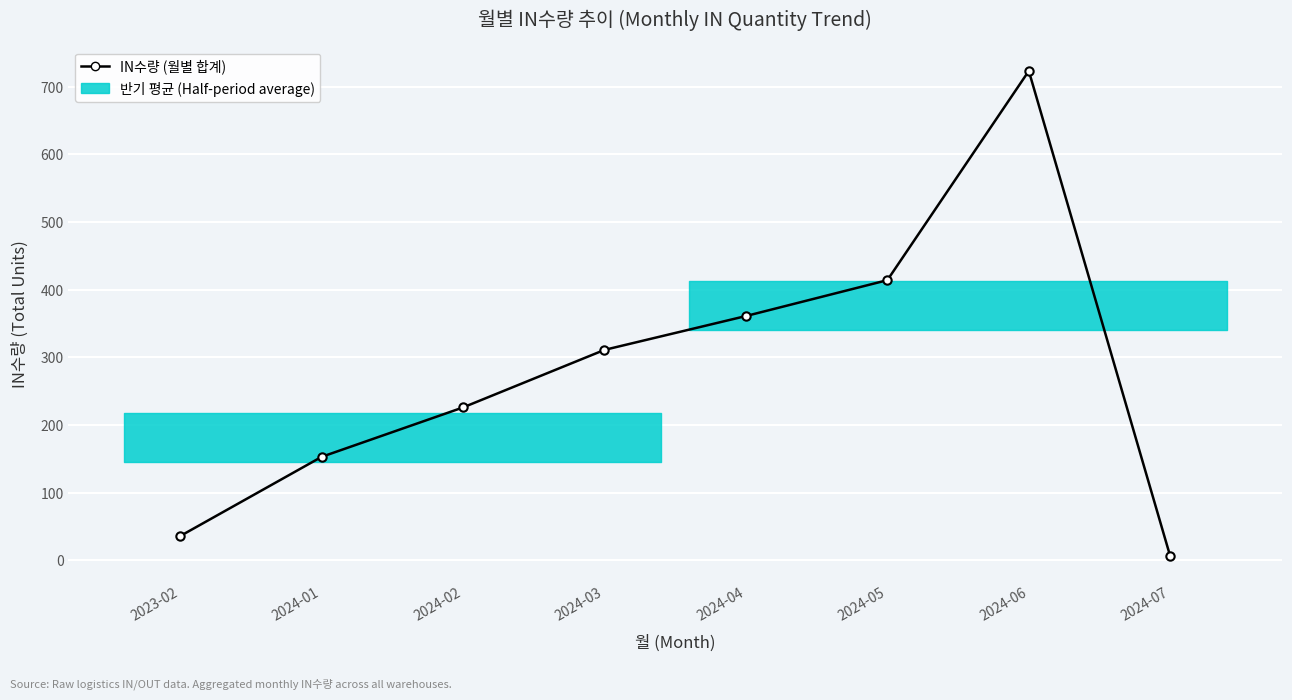

List the labels in order of value, smallest first.

2024-07, 2023-02, 2024-01, 2024-02, 2024-03, 2024-04, 2024-05, 2024-06